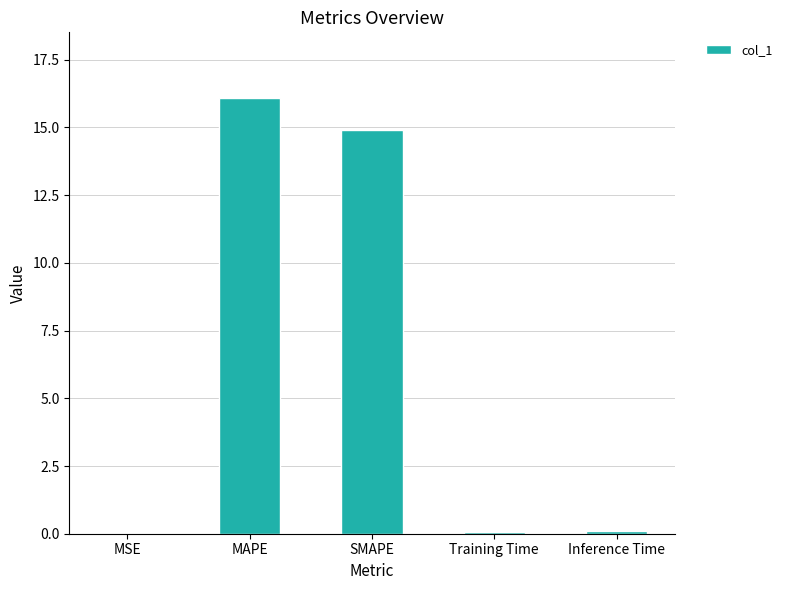

The value at SMAPE is 9.1. True or false?

False